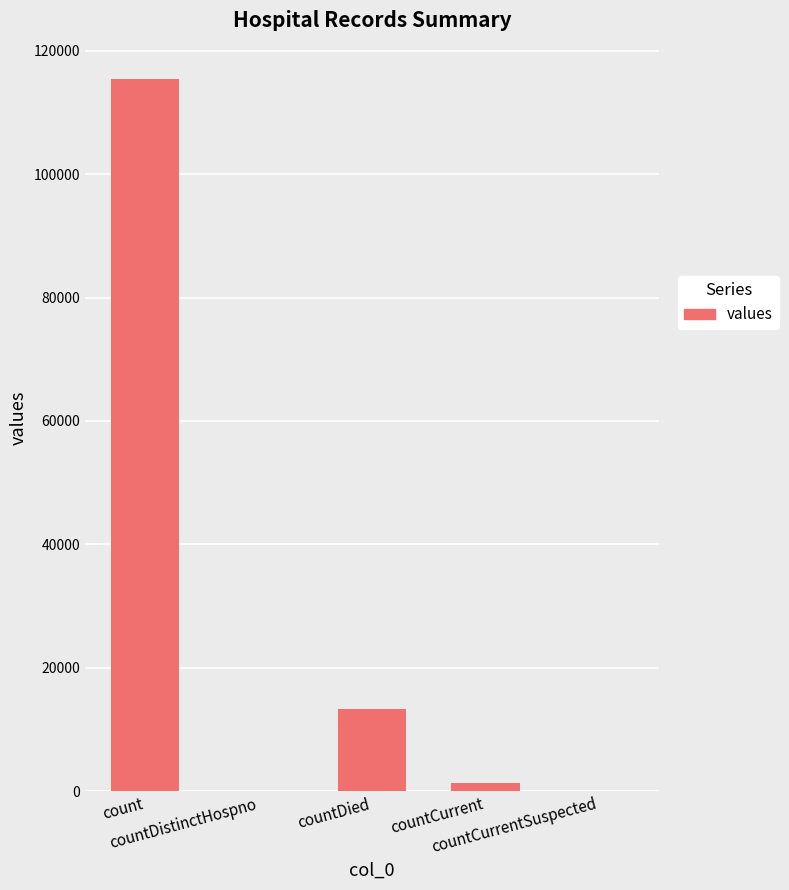

Reading left to right, what are all the values shown in this chart?

count=115379	countDistinctHospno=0	countDied=13343	countCurrent=1383	countCurrentSuspected=0